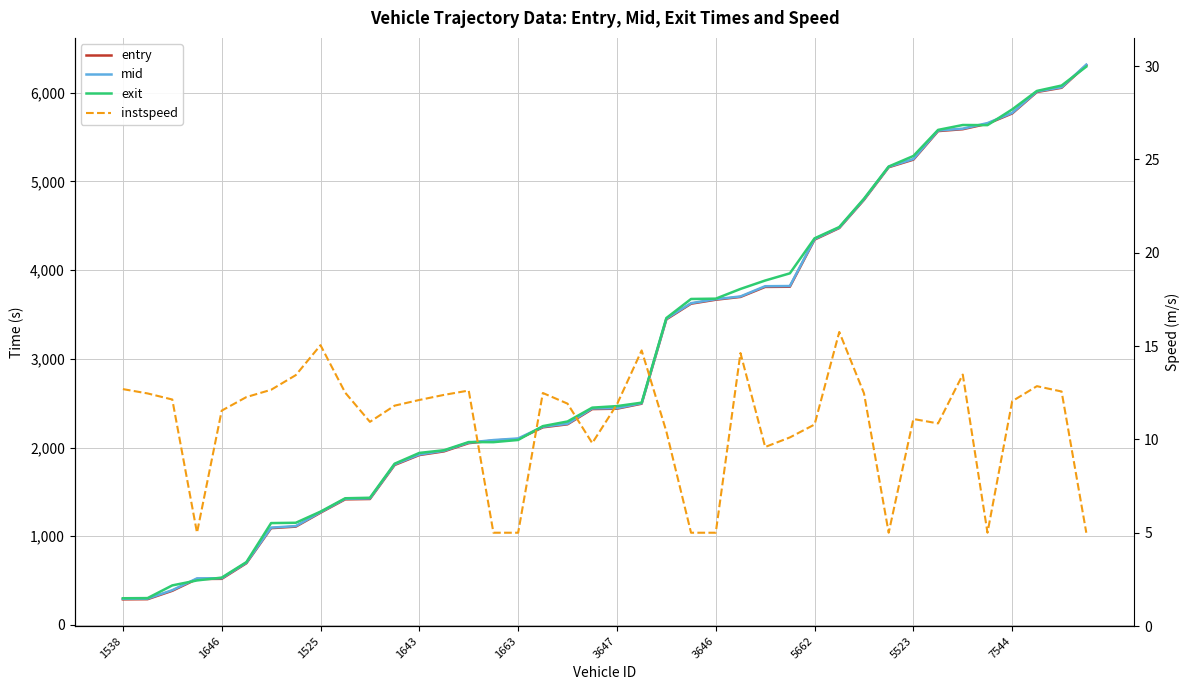

Is the value of exit at 3646 greater than the value of instspeed at 3647?

Yes